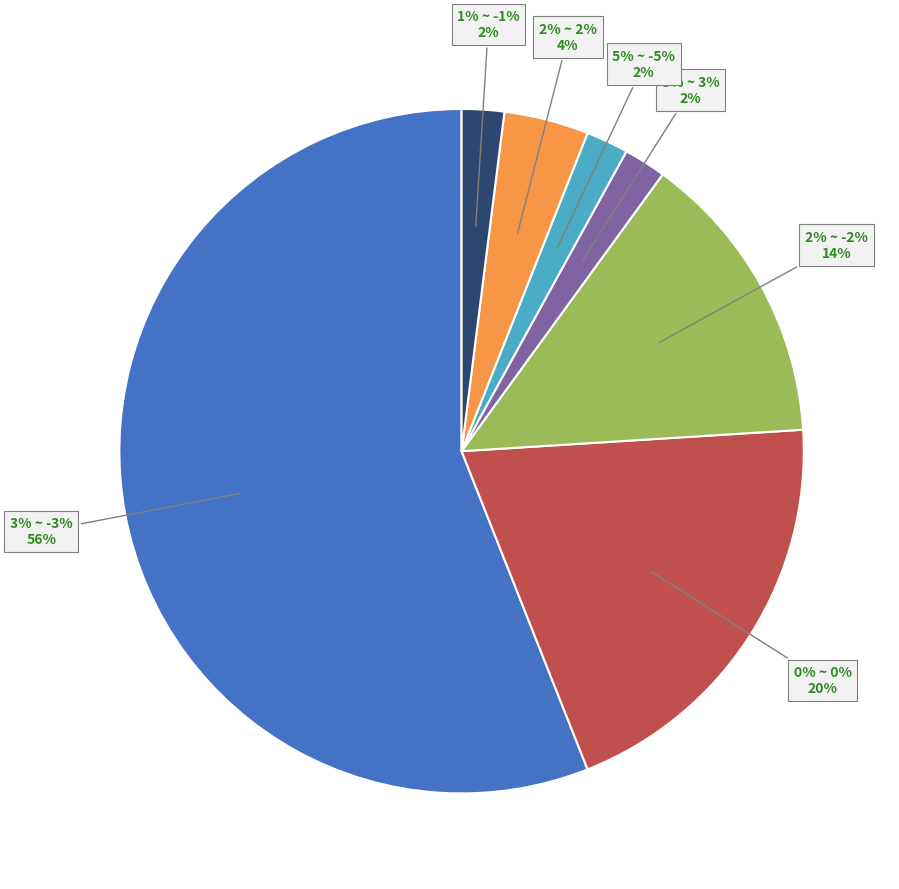

To the nearest percent, what is the difference between the largest and smallest slice percentages?

54%